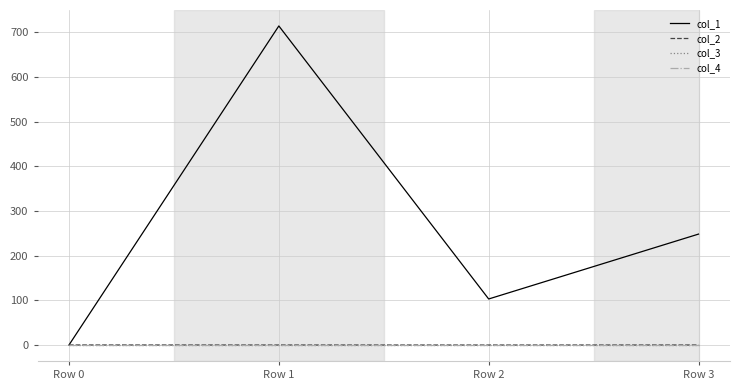

At which category does col_1 reach its first local peak?

Row 1